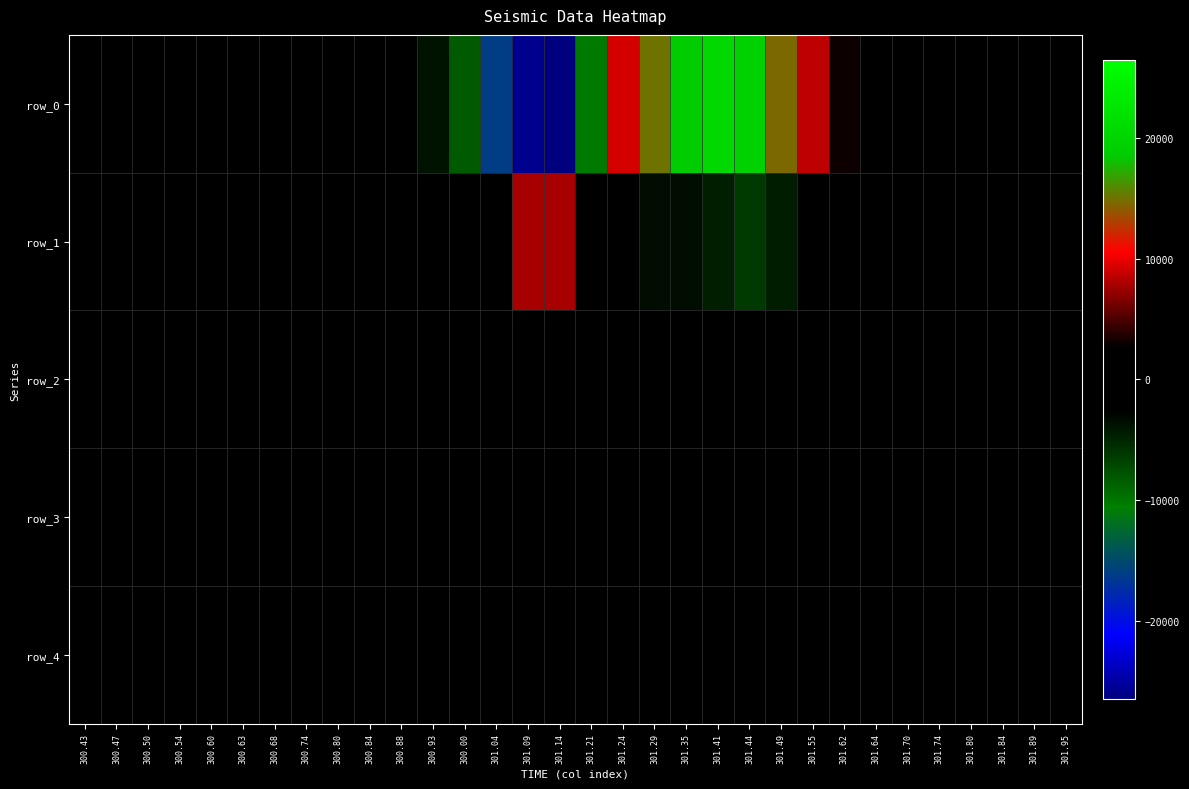

What is the difference between the maximum and minimum values in the row_4 series?

23